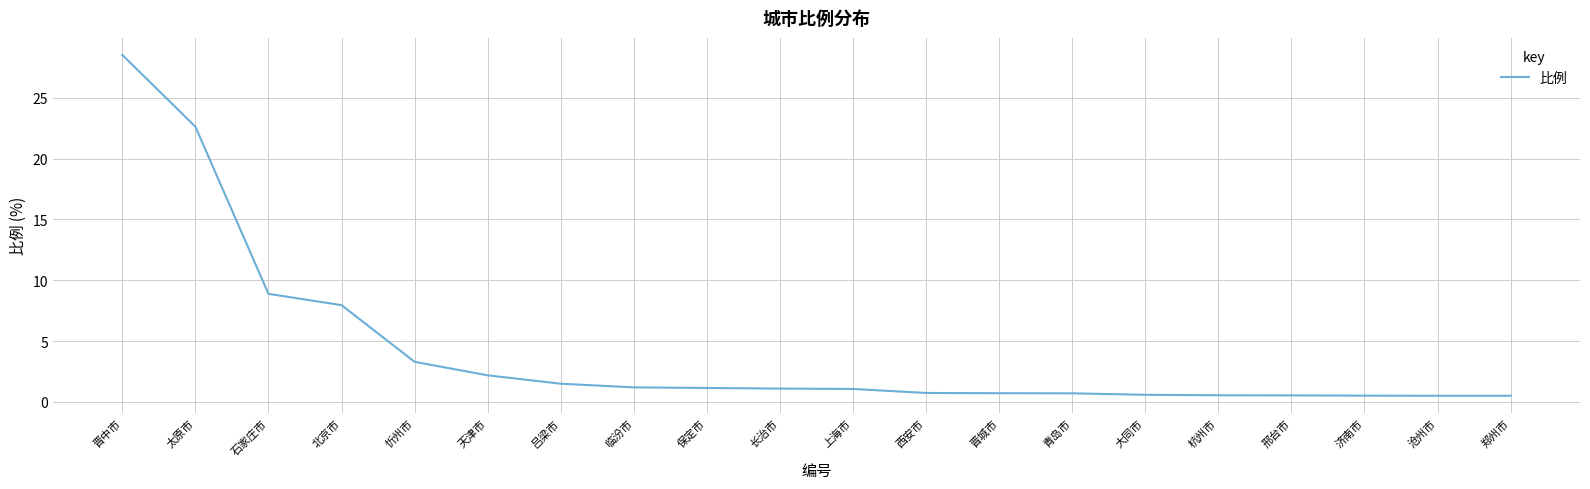

What is the difference between the maximum and minimum values?

28.0